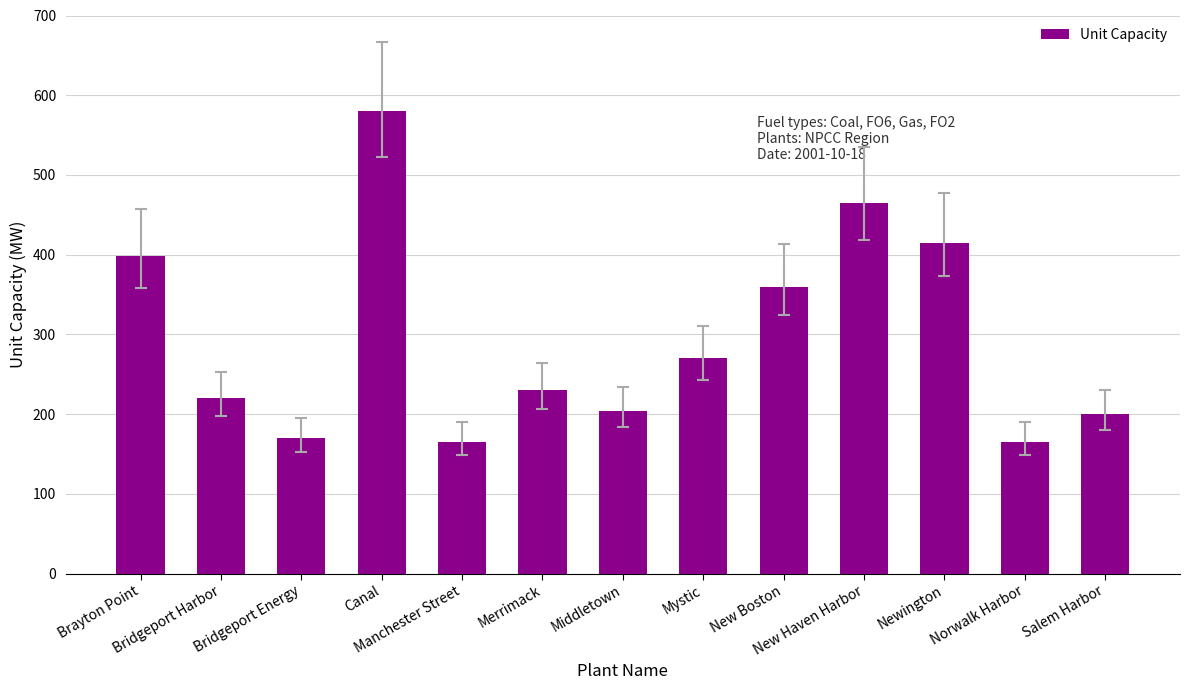

At which category does the chart reach its peak across all series?

Canal